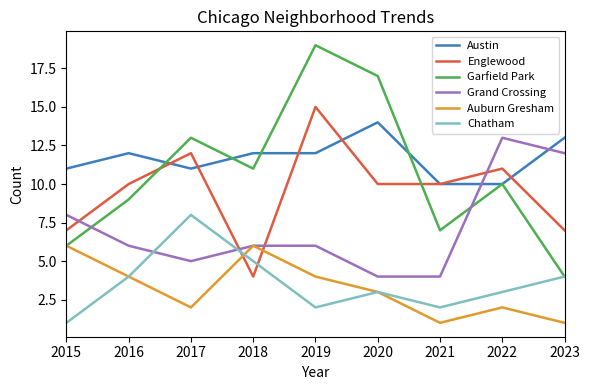

At which category is the sum across all series the highest?

2019